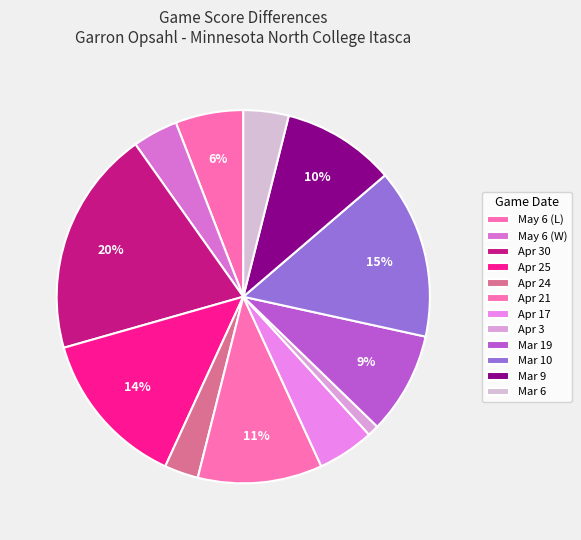

To the nearest percent, what is the average slice percentage?

8%